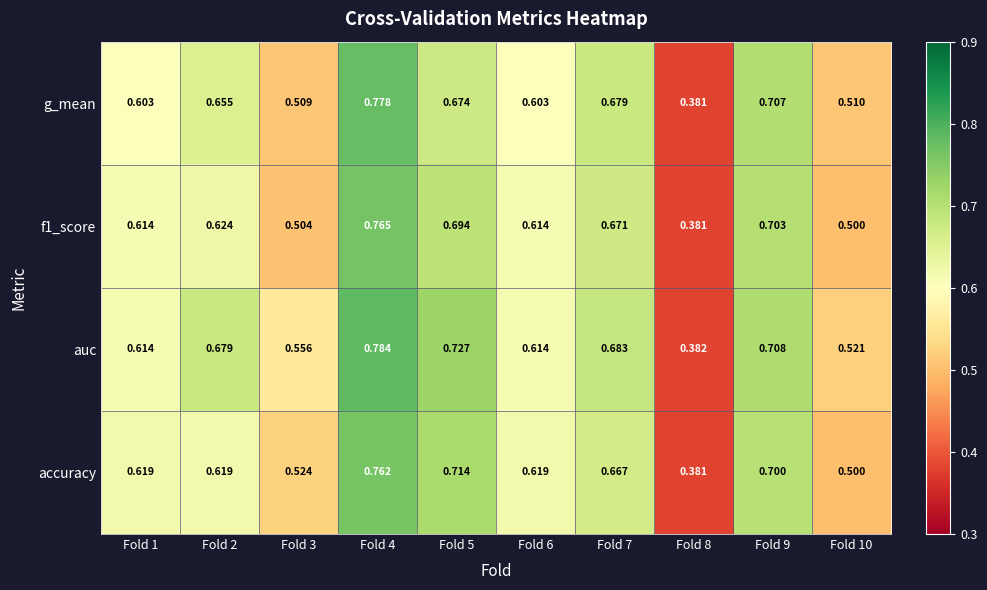

Which series has the largest total across all categories?

auc